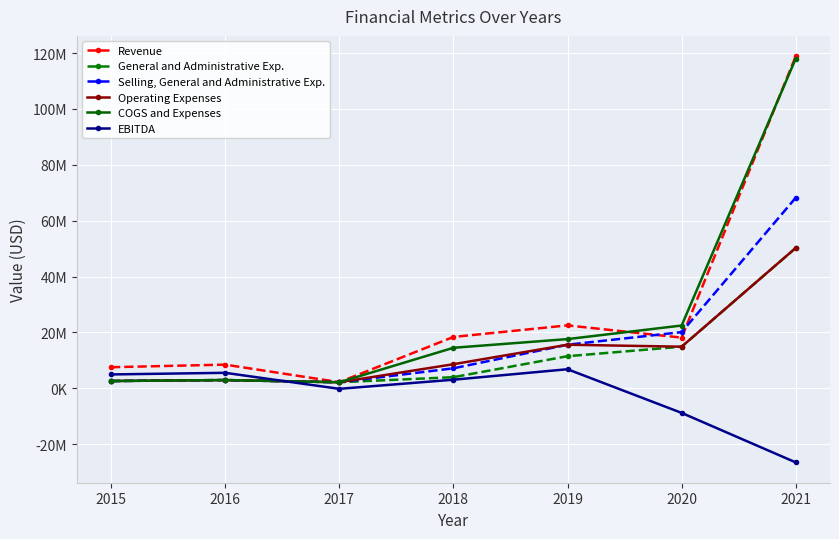

What value does the EBITDA series have at 2015?

4942899